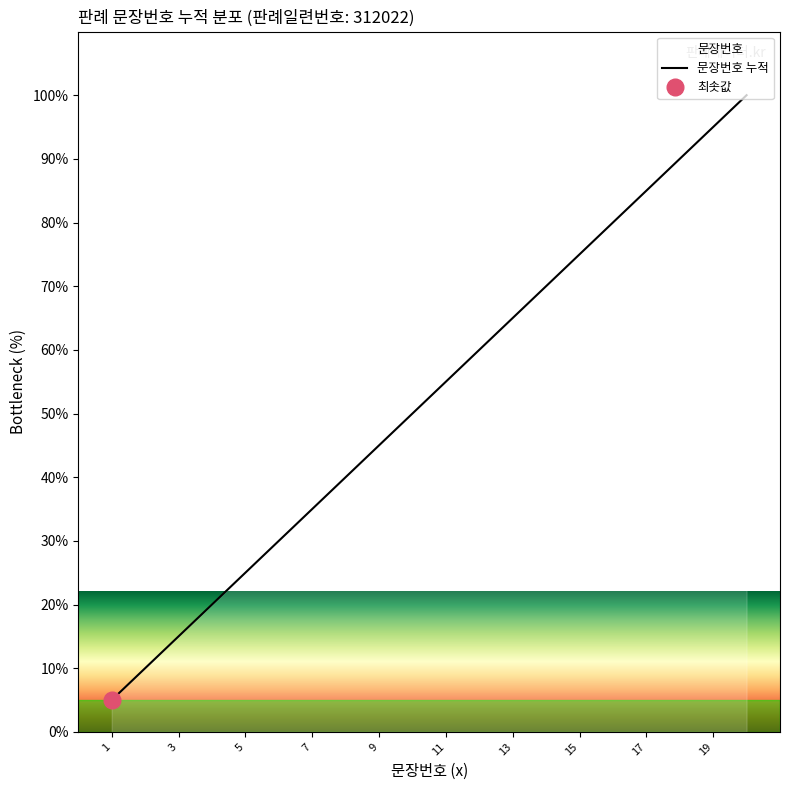

What is the minimum value shown in the chart?

5.0